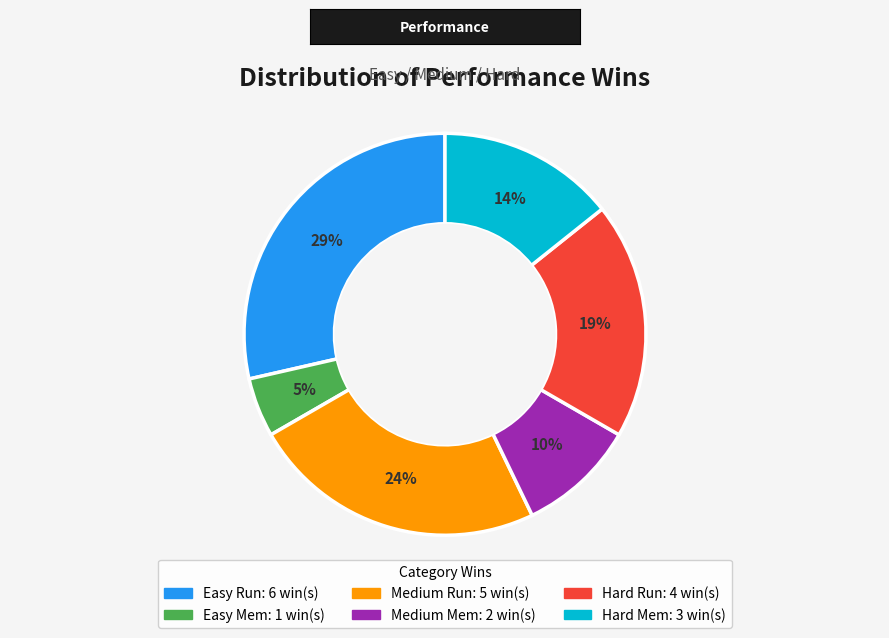

What percentage is the Easy Mem slice, to the nearest percent?

5%